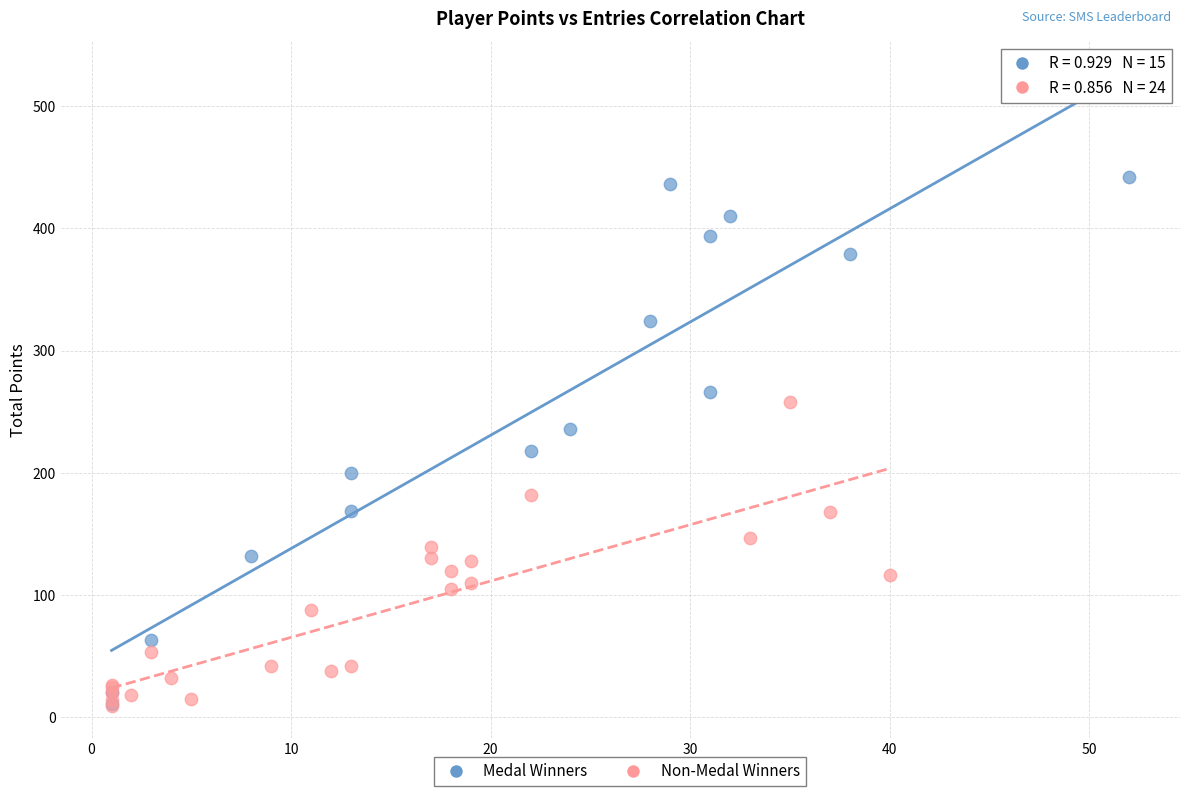

What are all the series names shown in the legend?

Medal Winners, Non-Medal Winners